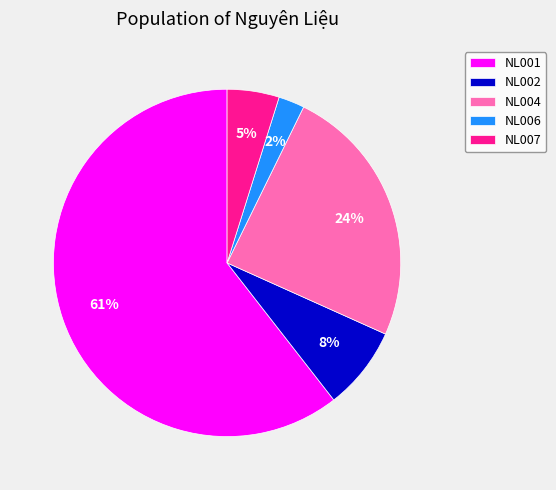

True or false: NL004 accounts for 24% of the total.

True